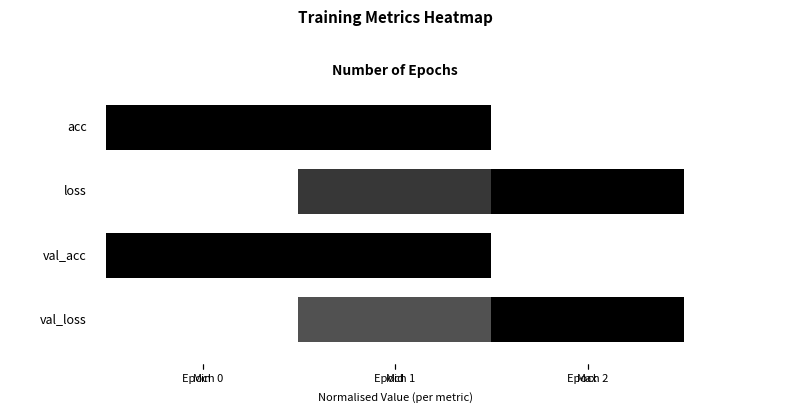

What is the approximate value at Epoch 1?

0.3